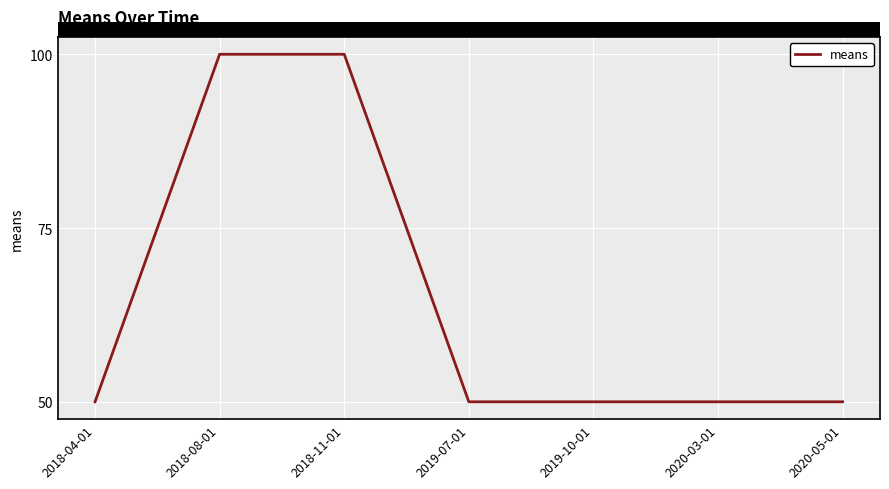

How many distinct data groups are displayed?

1